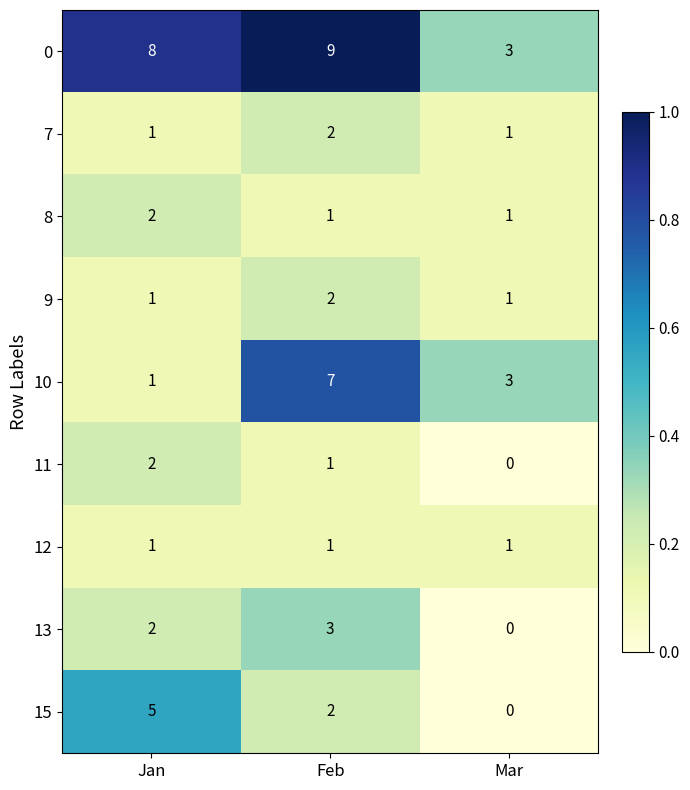

Reading left to right, what are all the values shown in this chart?

0: 8	9	3
7: 1	2	1
8: 2	1	1
9: 1	2	1
10: 1	7	3
11: 2	1	0
12: 1	1	1
13: 2	3	0
15: 5	2	0